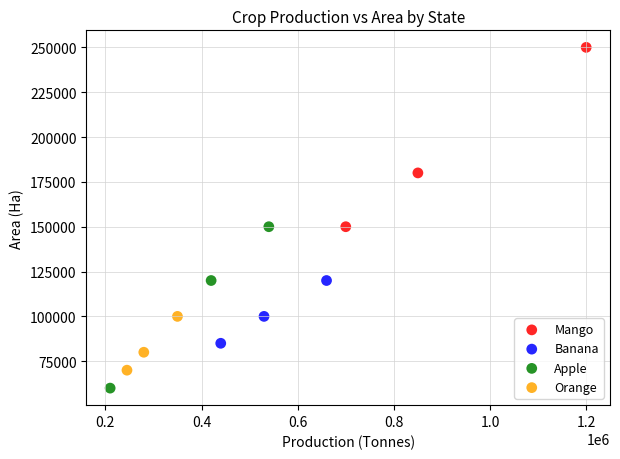

Which series has the widest spread of Y values?

Mango